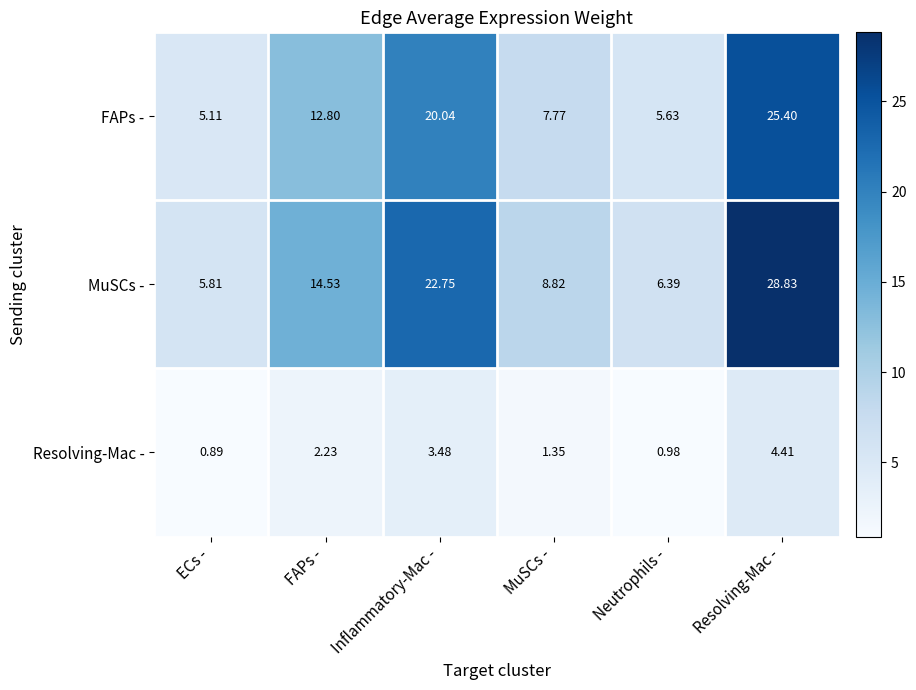

How many values in the MuSCs - series are below 14?

3